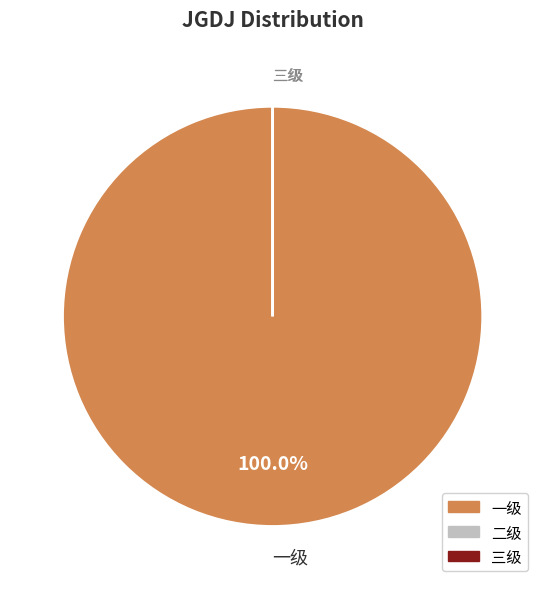

How many slices are in this pie chart?

3